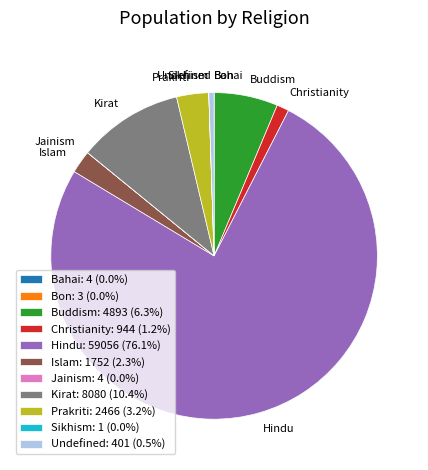

Does Hindu account for over 50% of the chart?

Yes